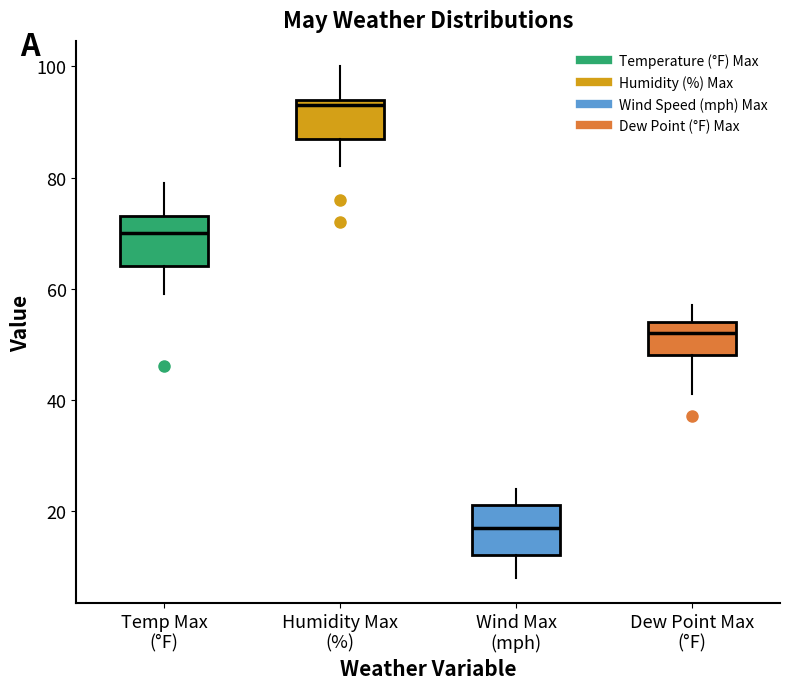

Which box has the highest median line?

Humidity Max (%)